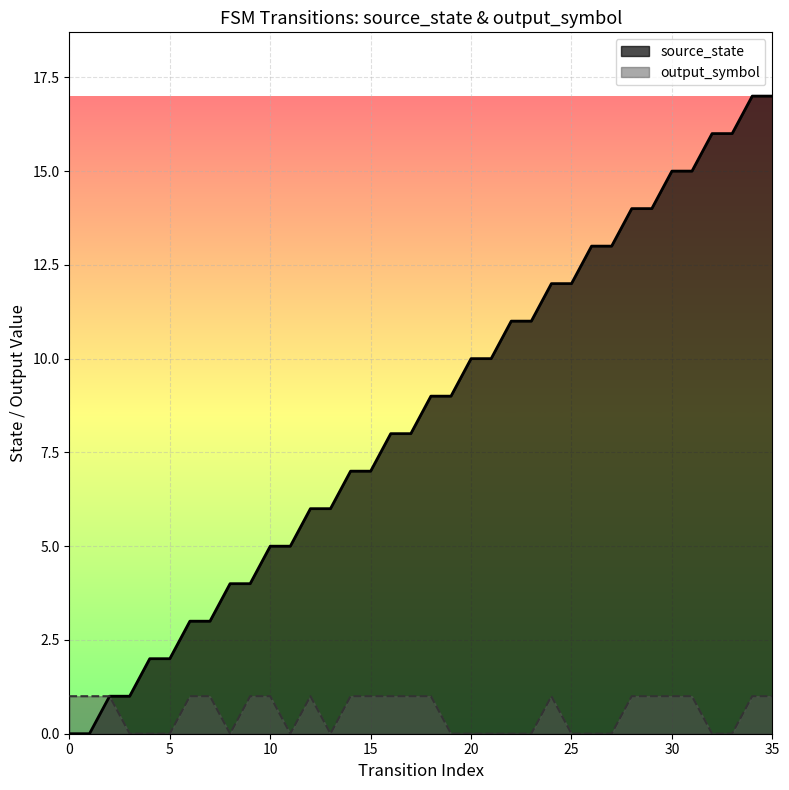

List the series in order of their peak value, highest first.

source_state, output_symbol